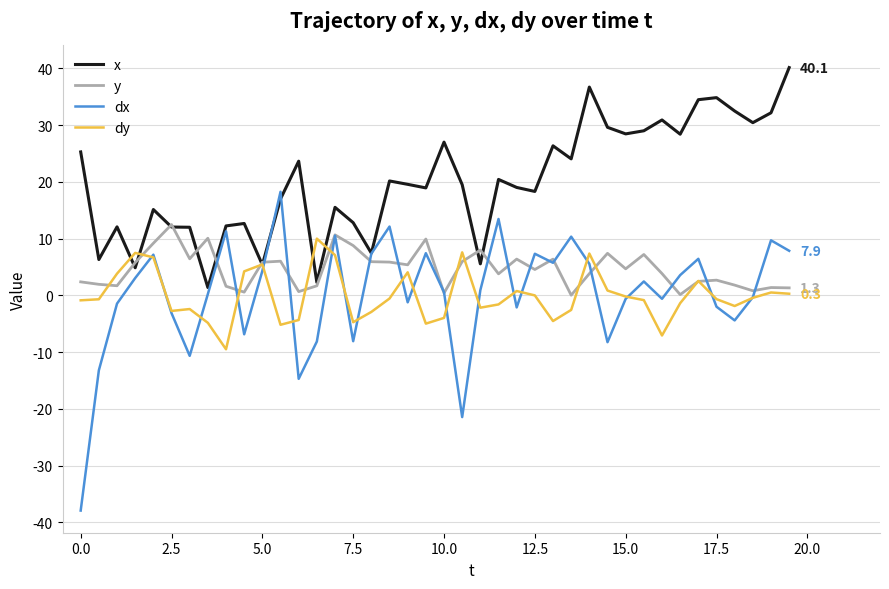

What is the maximum value for dx?

18.3